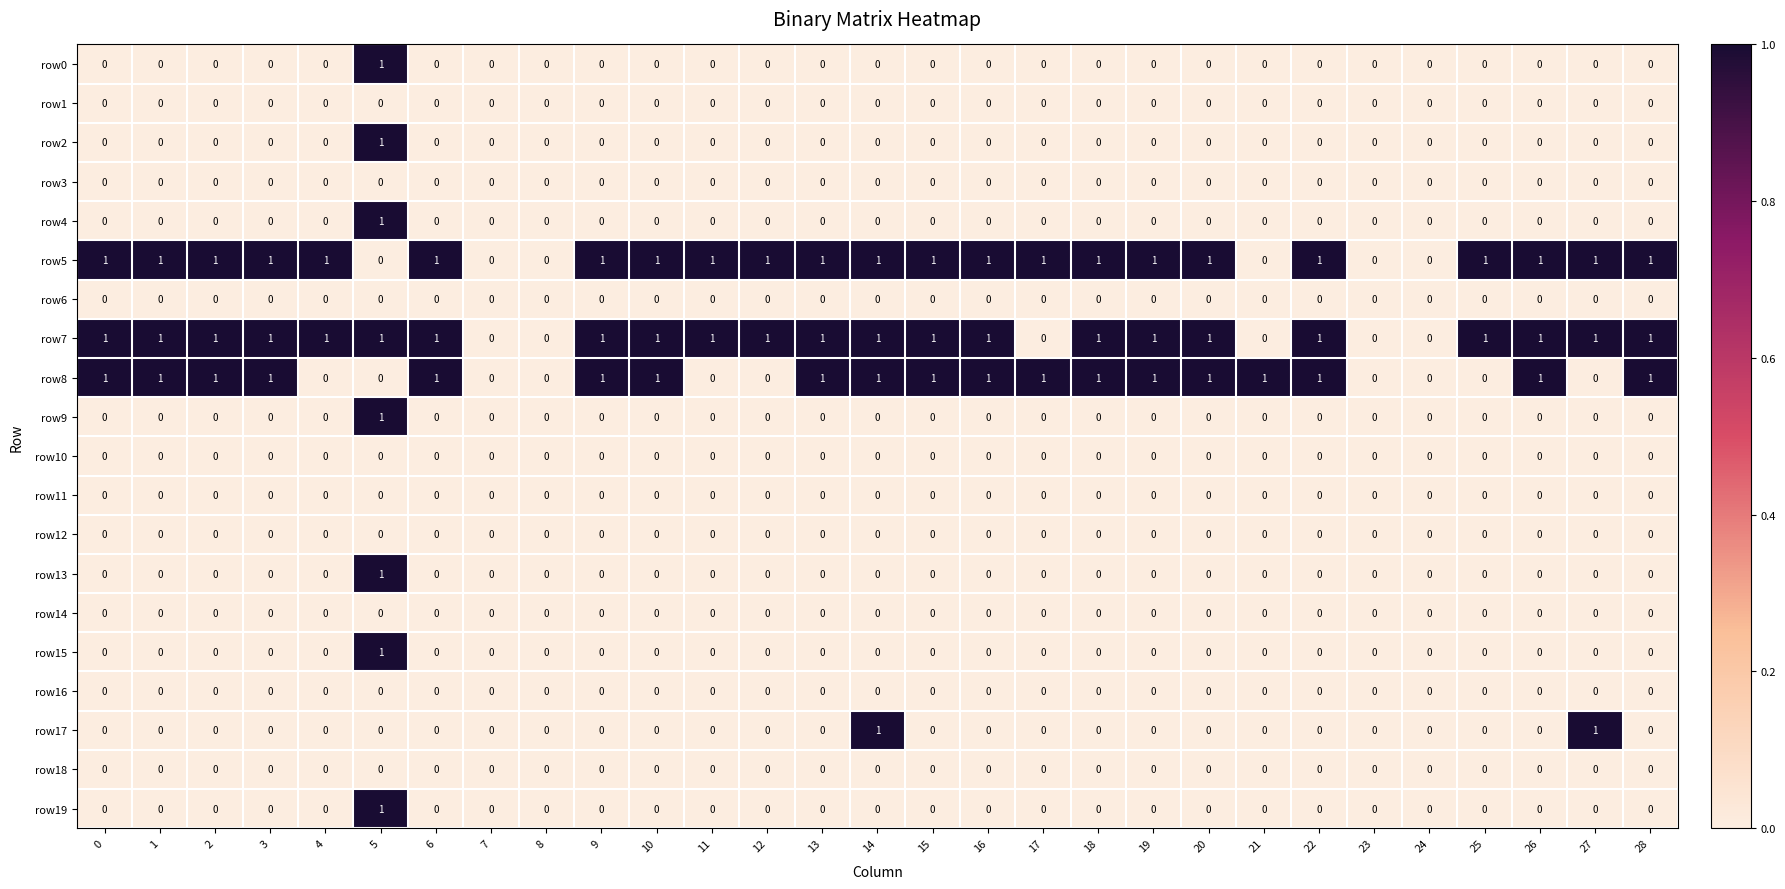

The row12 series shows 0 at 18. True or false?

True